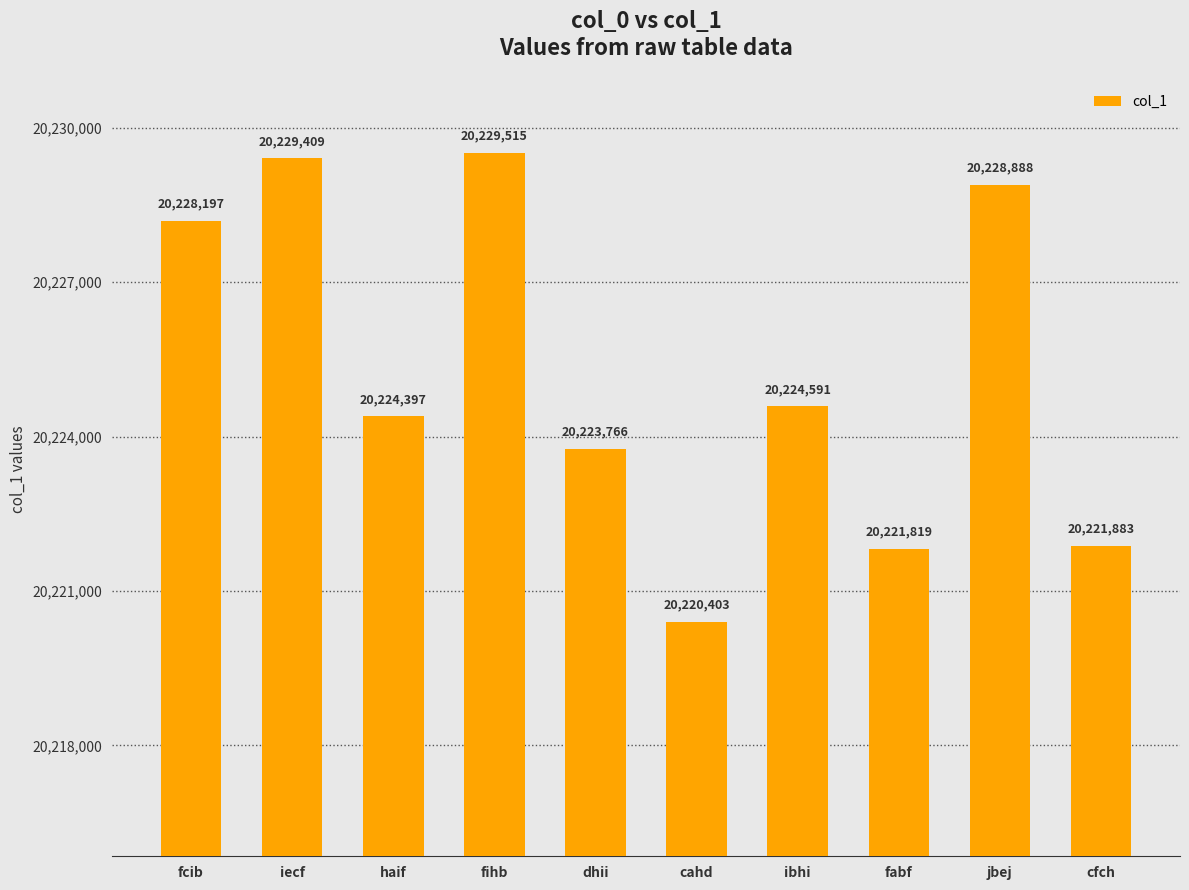

What is the label of the 10th bar from the left?

cfch